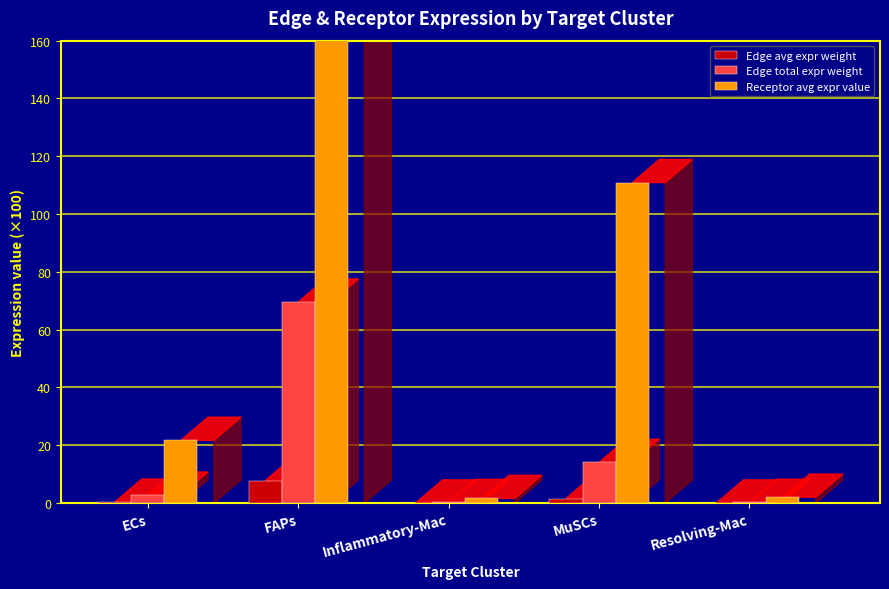

Where is Edge avg expr weight nearest to the value 3?

MuSCs